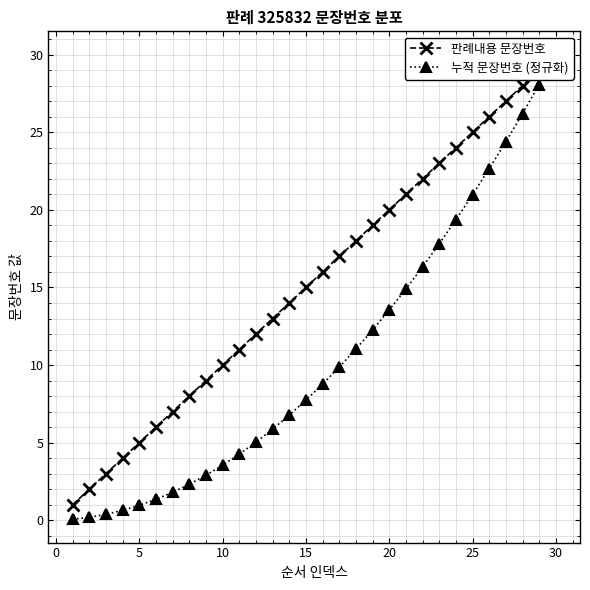

List the series in order of their peak value, highest first.

판례내용 문장번호, 누적 문장번호 (정규화)